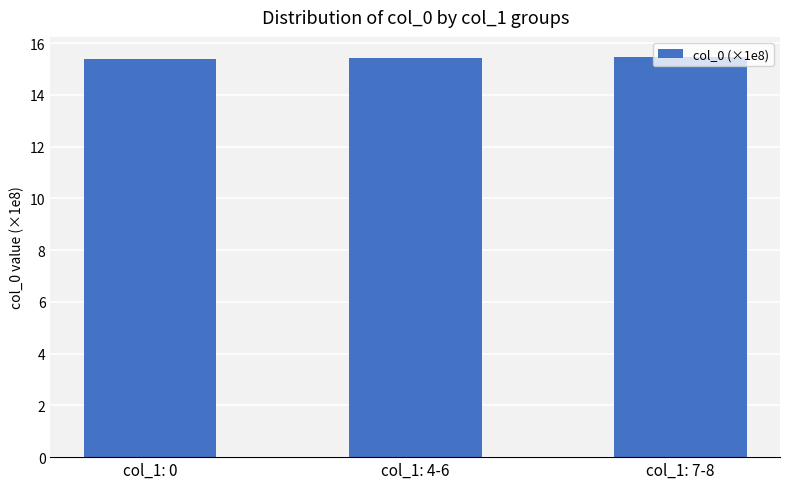

What is the label of the 3rd bar from the right?

col_1: 0